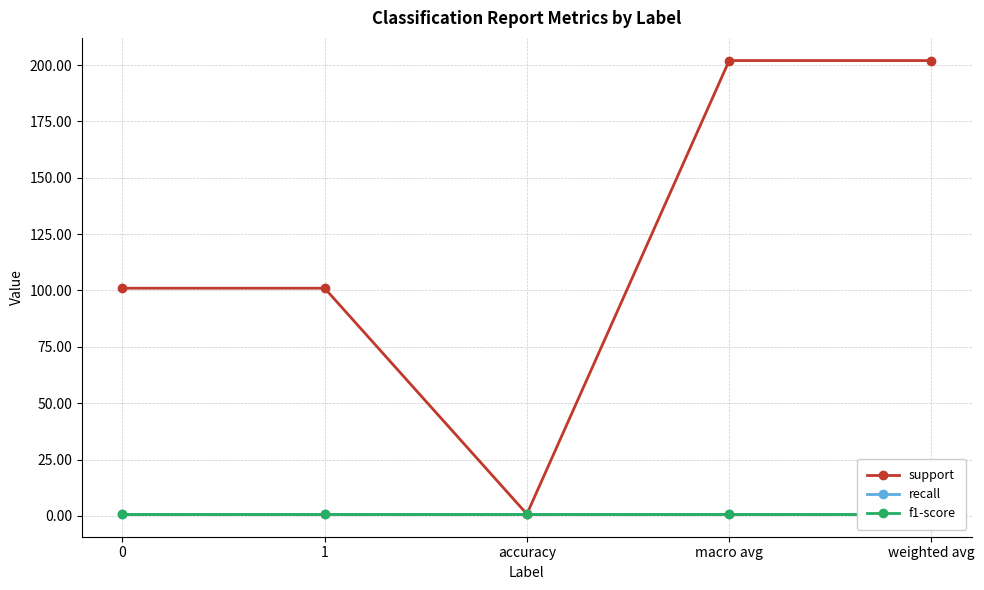

True or false: f1-score and recall intersect in this chart.

False